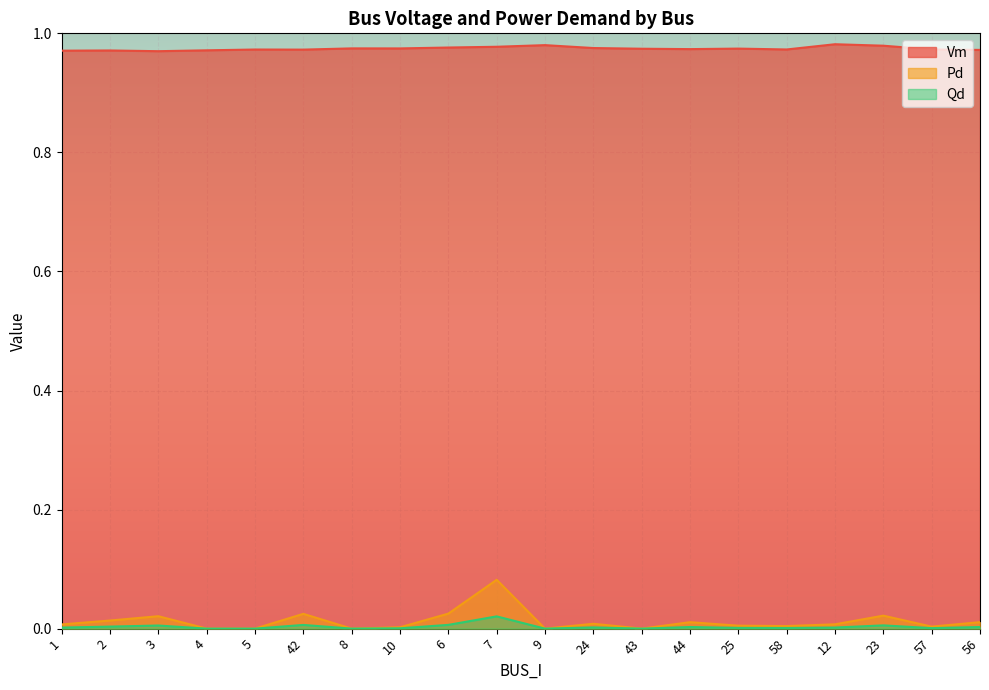

Between 58 and 43, which is larger?

43